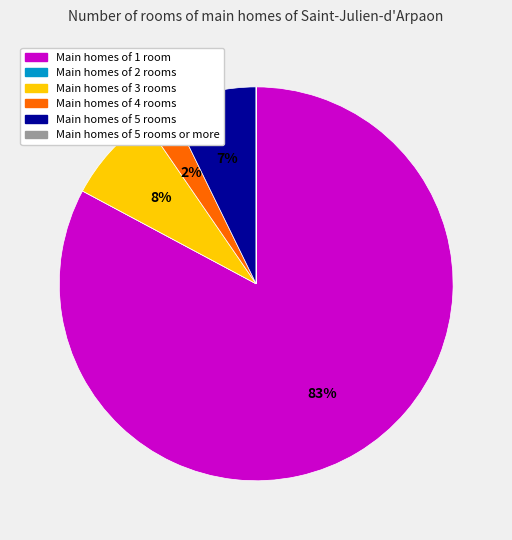

To the nearest percent, what is the difference between the largest and smallest slice percentages?

83%